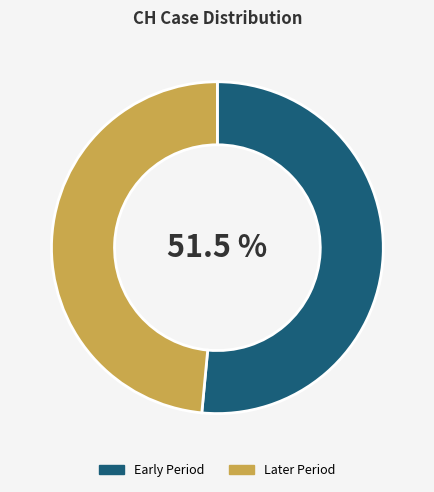

Which has a higher value, Later Period or Early Period?

Early Period